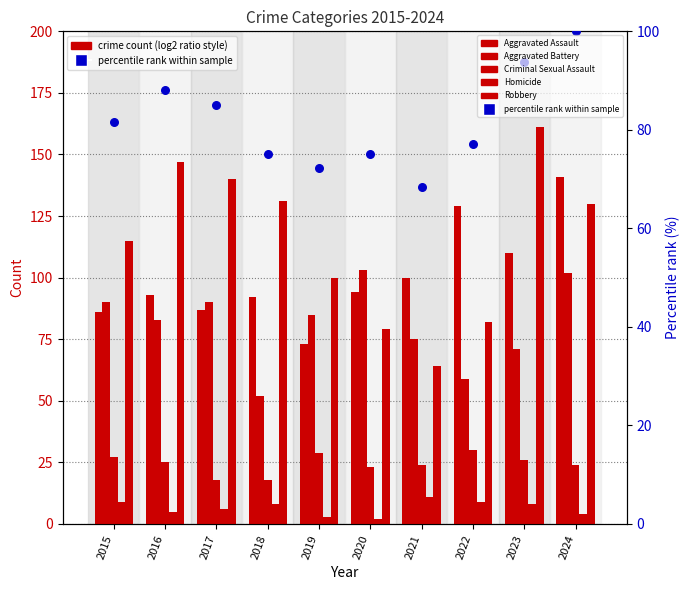

Is the value of percentile rank within sample at 2023 greater than the value of Aggravated Battery at 2017?

Yes